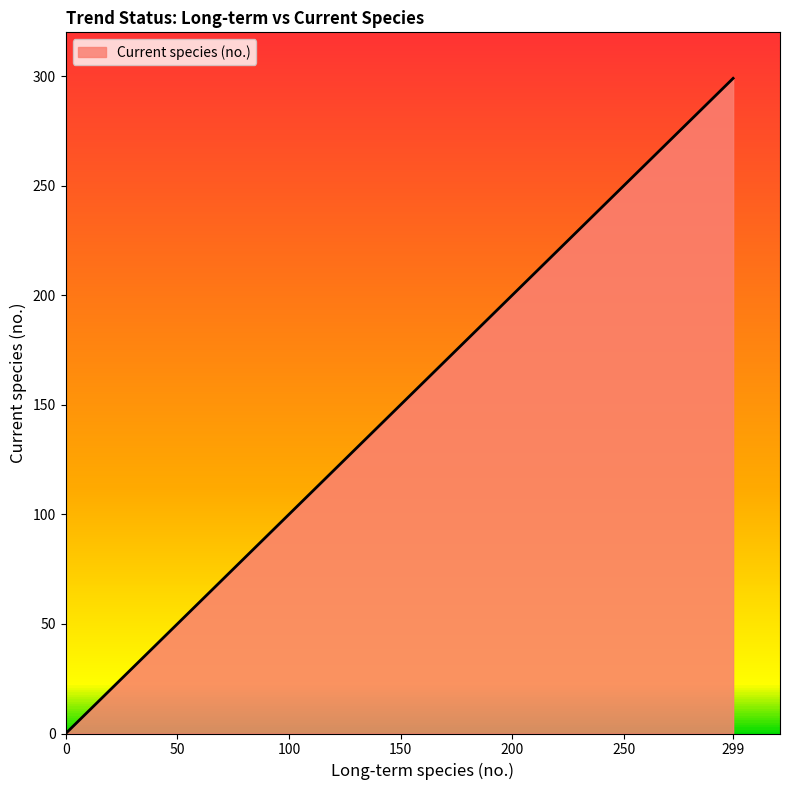

What is the value of the 7th point from the left?

299